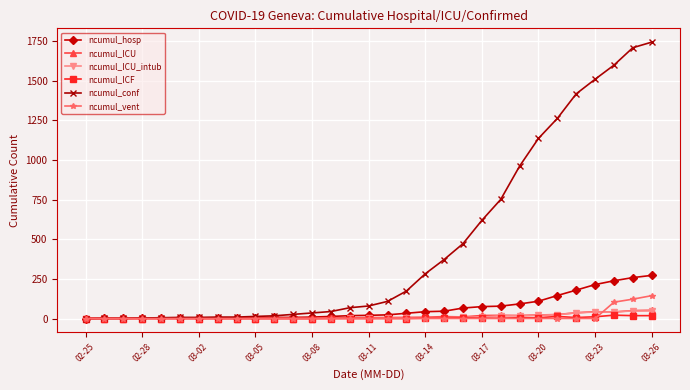

What is the maximum value for ncumul_vent?

144